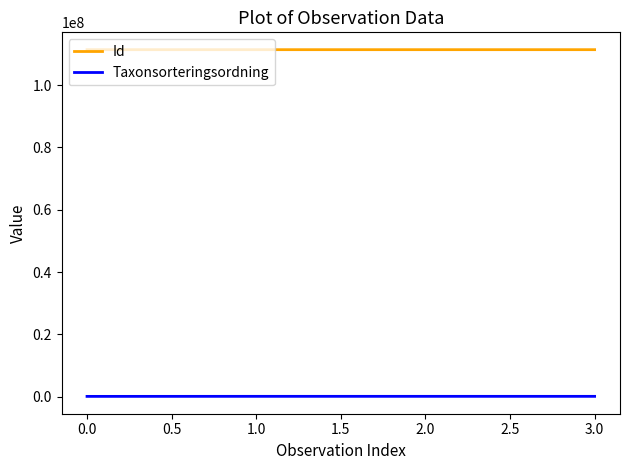

Is the value of Taxonsorteringsordning at 1.0 greater than the value of Id at 3.0?

No